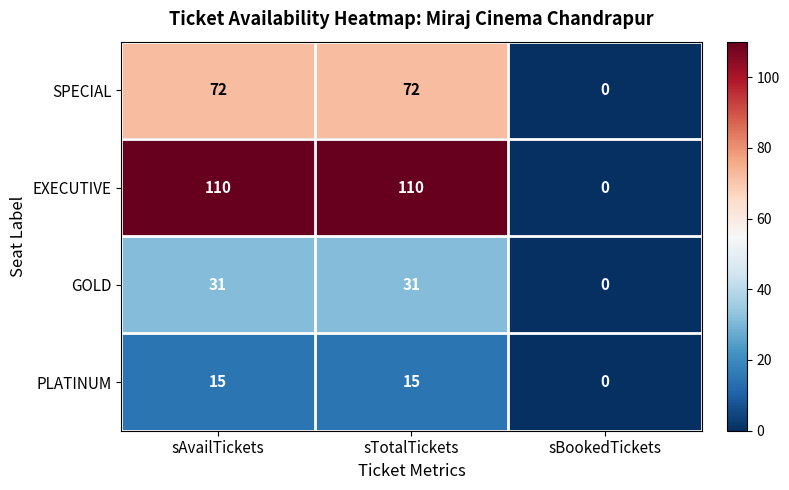

List the series in order of their overall mean, lowest first.

PLATINUM, GOLD, SPECIAL, EXECUTIVE